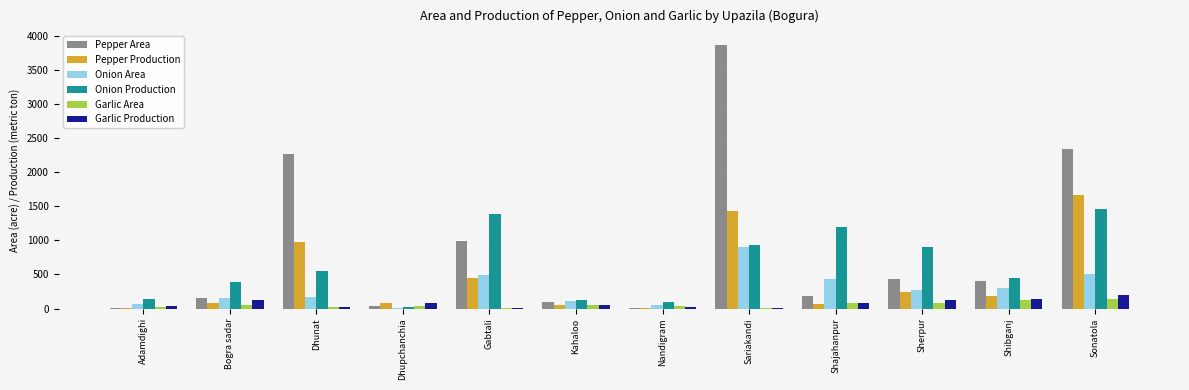

The value of Pepper Area at Bogra sadar is 151.0. True or false?

True